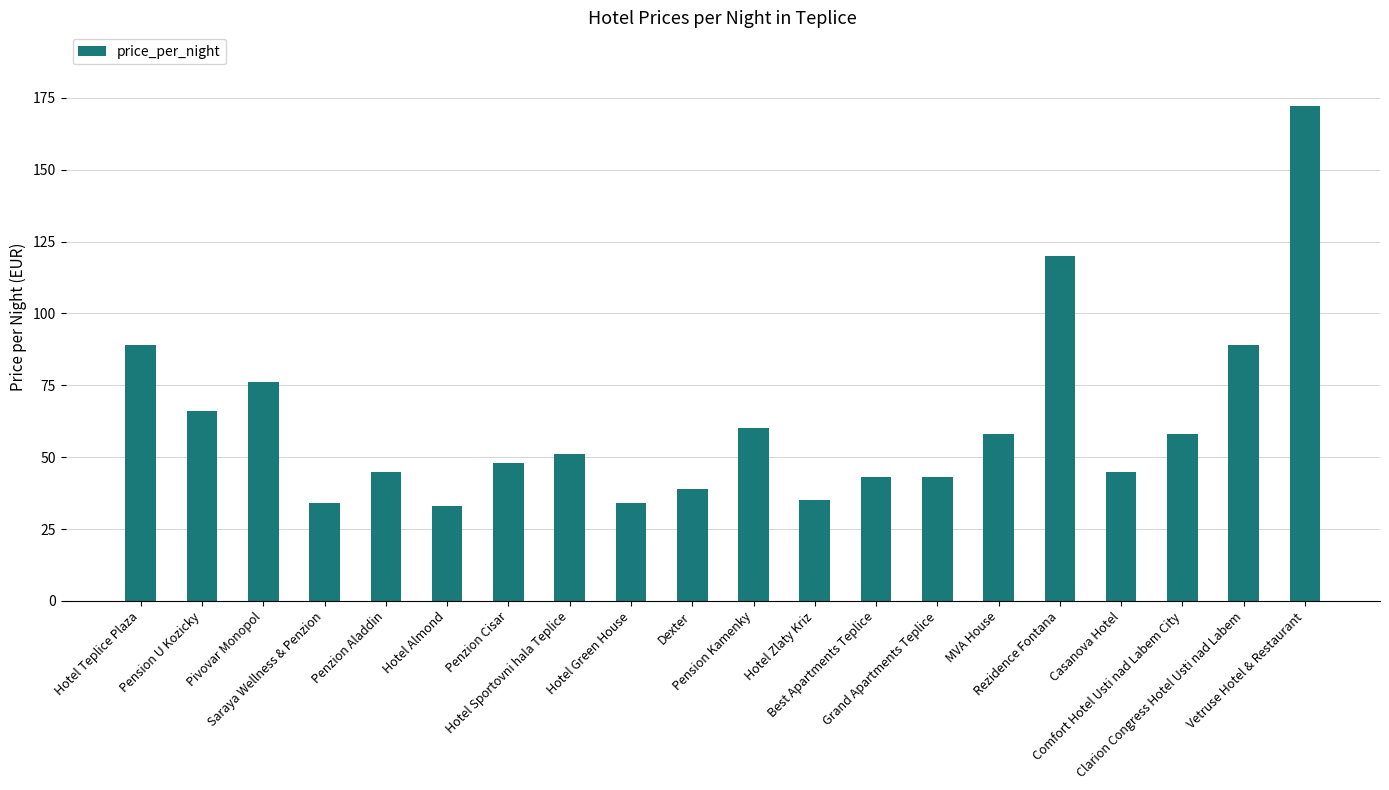

The chart shows a value of 89 at Hotel Teplice Plaza. True or false?

True